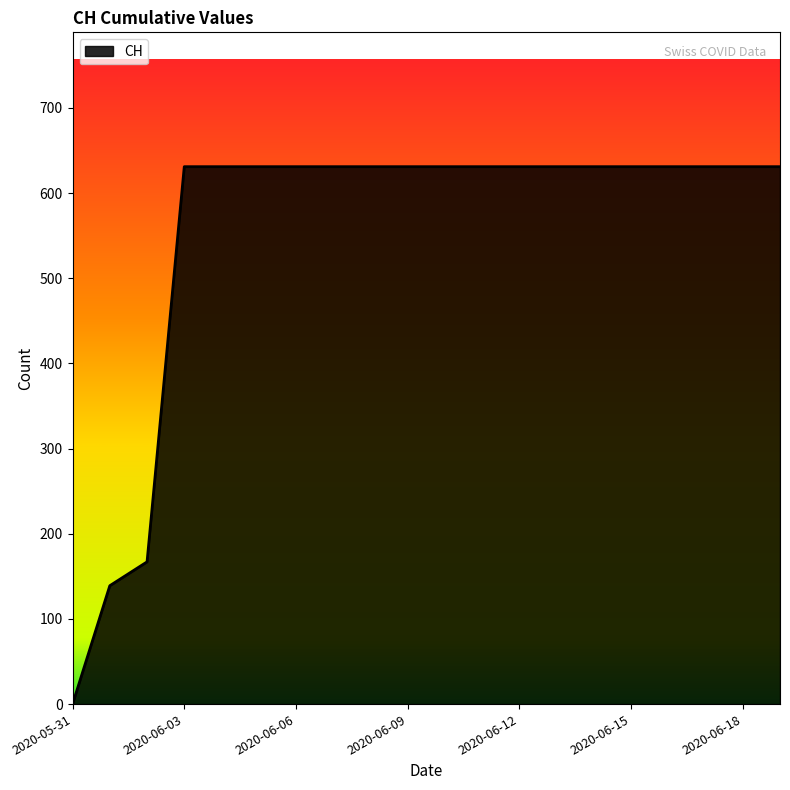

What is the maximum value shown in the chart?

631